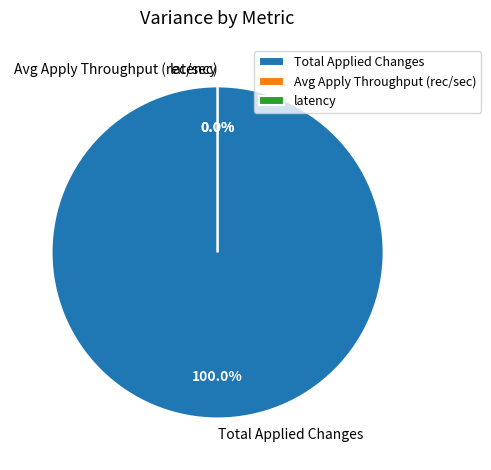

What percentage is the Total Applied Changes slice, to the nearest percent?

100%